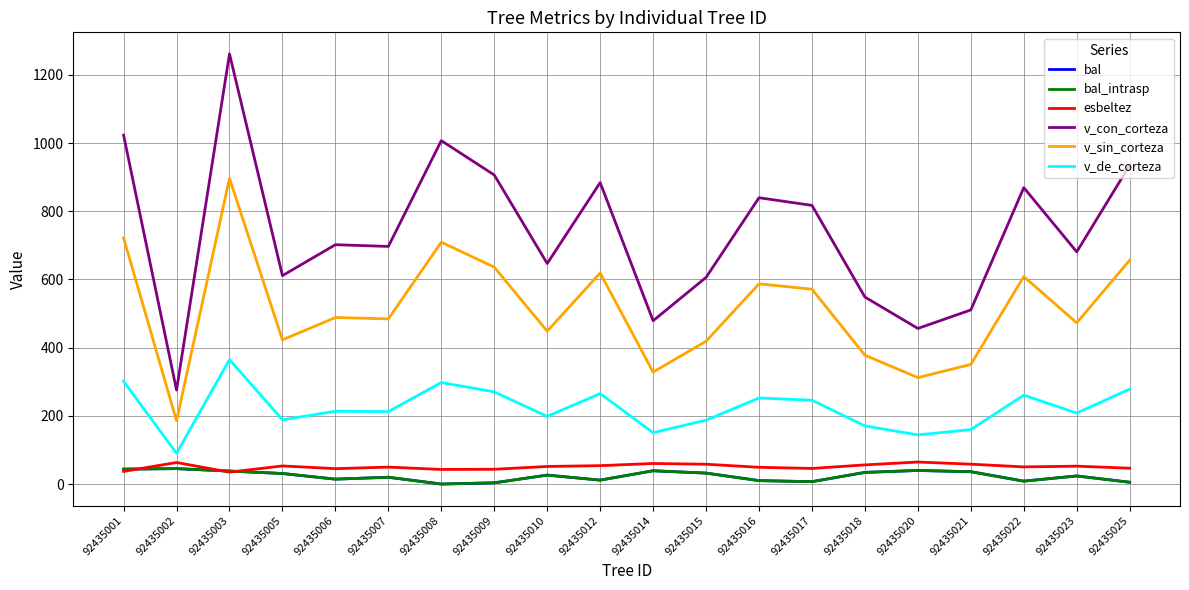

What is the greatest value displayed?

1261.6